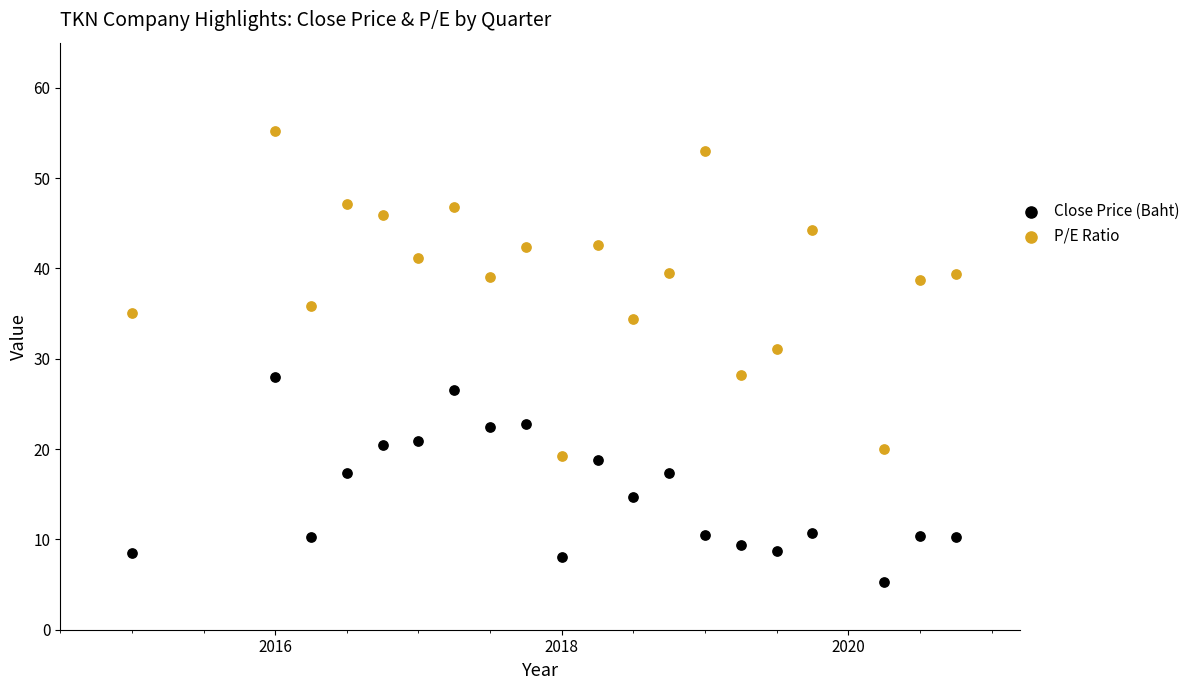

Across all data points, what is the range of X values (max minus min)?

5.8